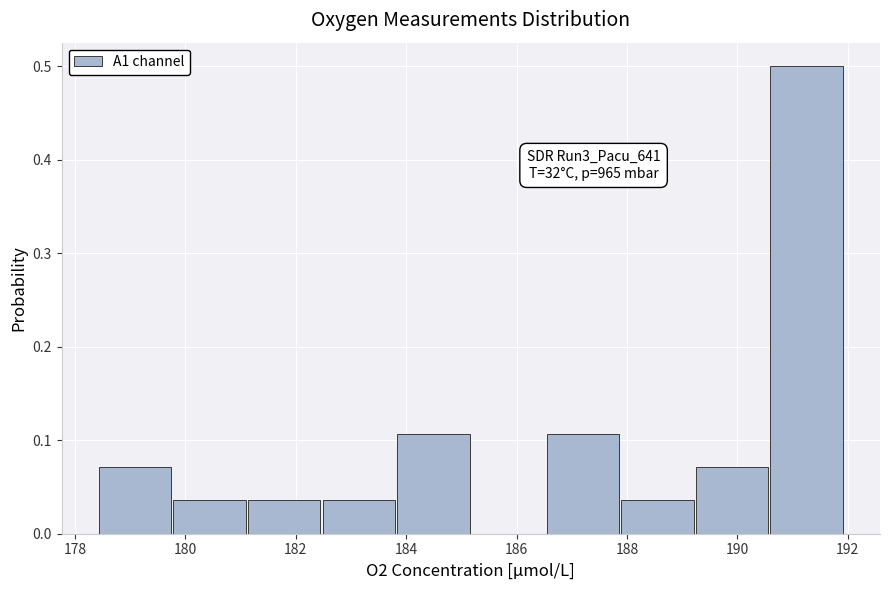

Over which range of the x-axis is the bar tallest?

190.6 to 192.0